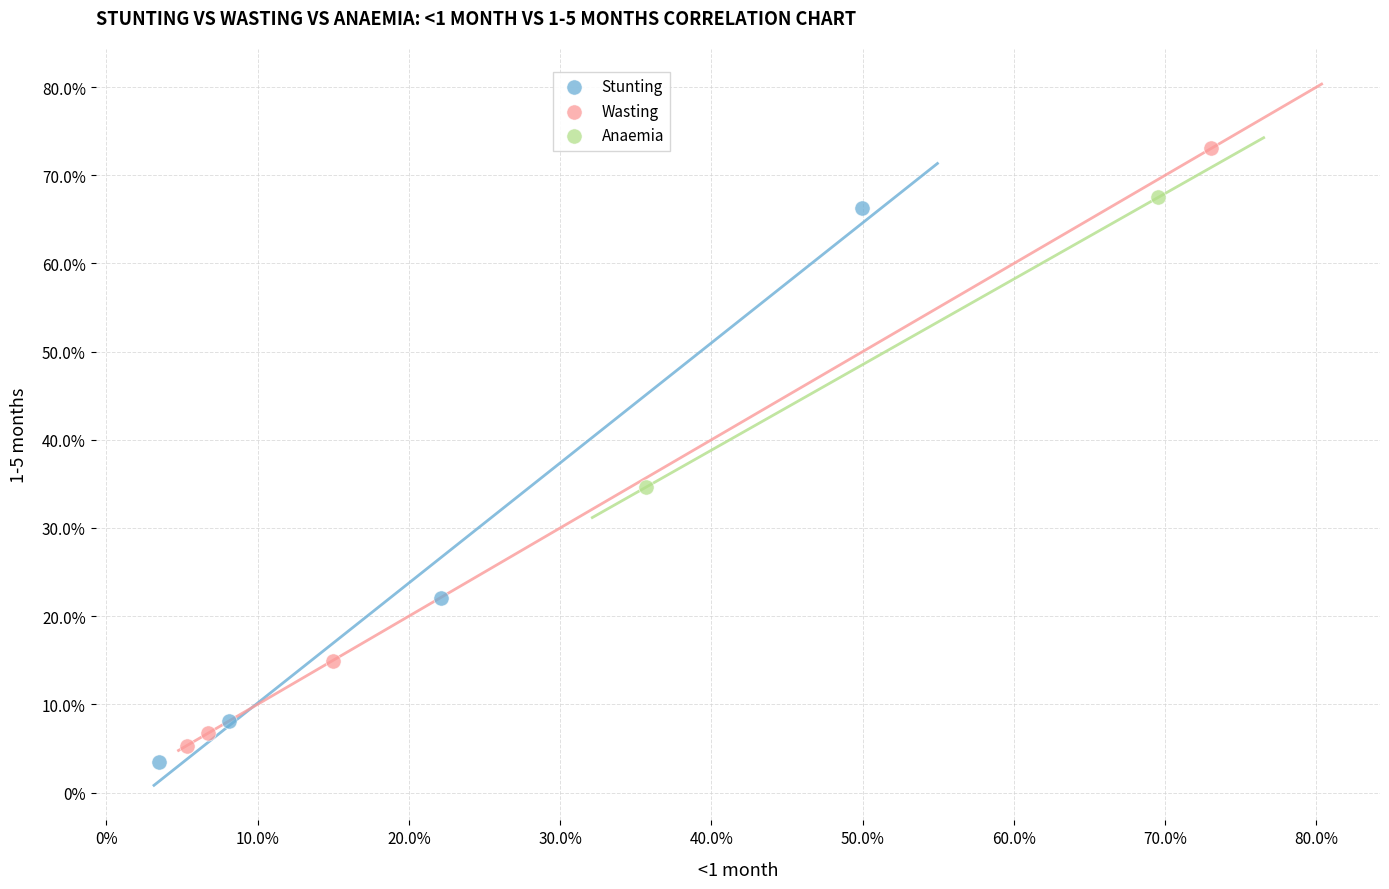

Which series contains the lowest Y value?

Stunting